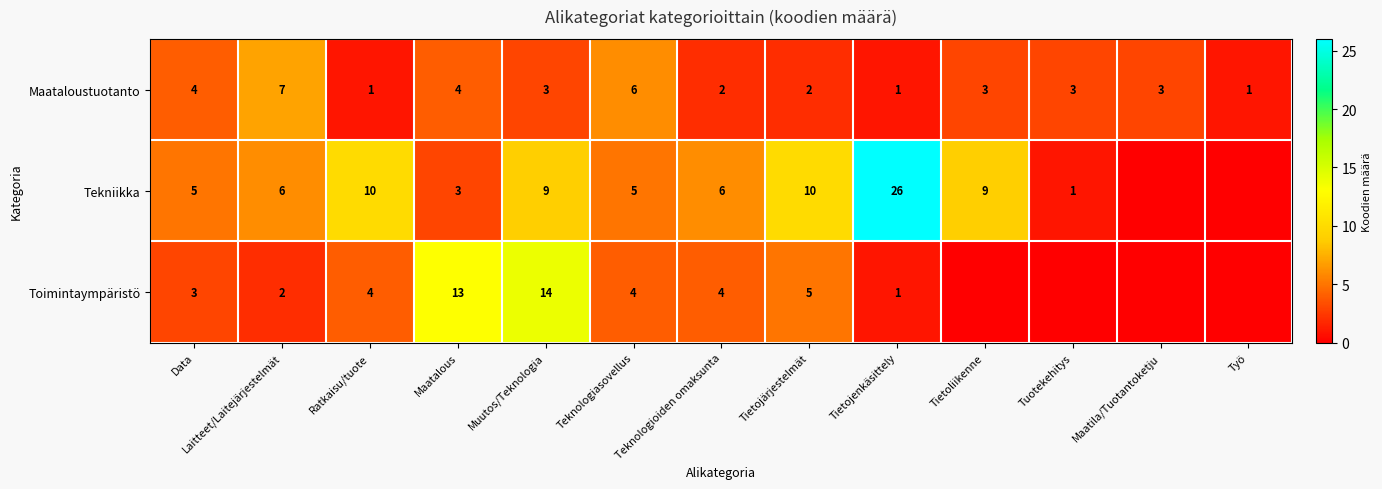

What is the average value of the Maataloustuotanto series?

3